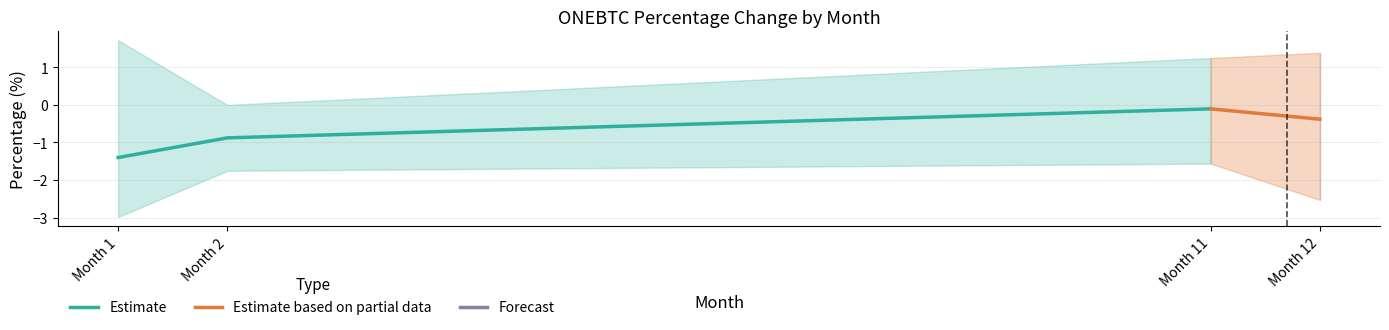

True or false: Positive has more than 1 points higher than both neighbors.

False